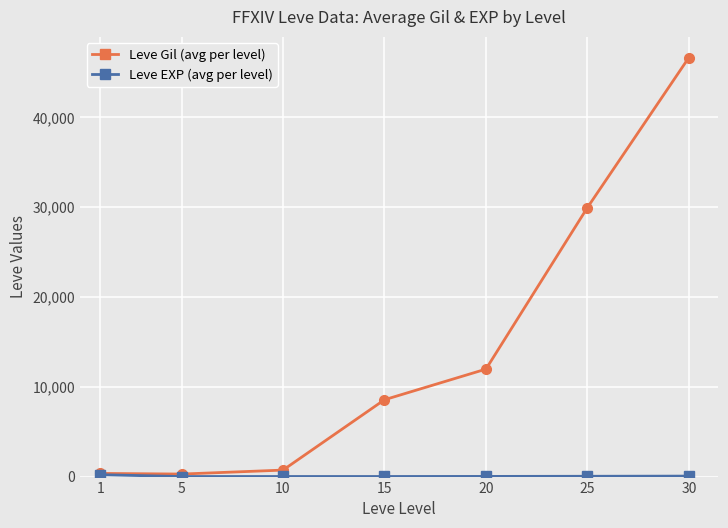

At which category is the sum across all series the highest?

30